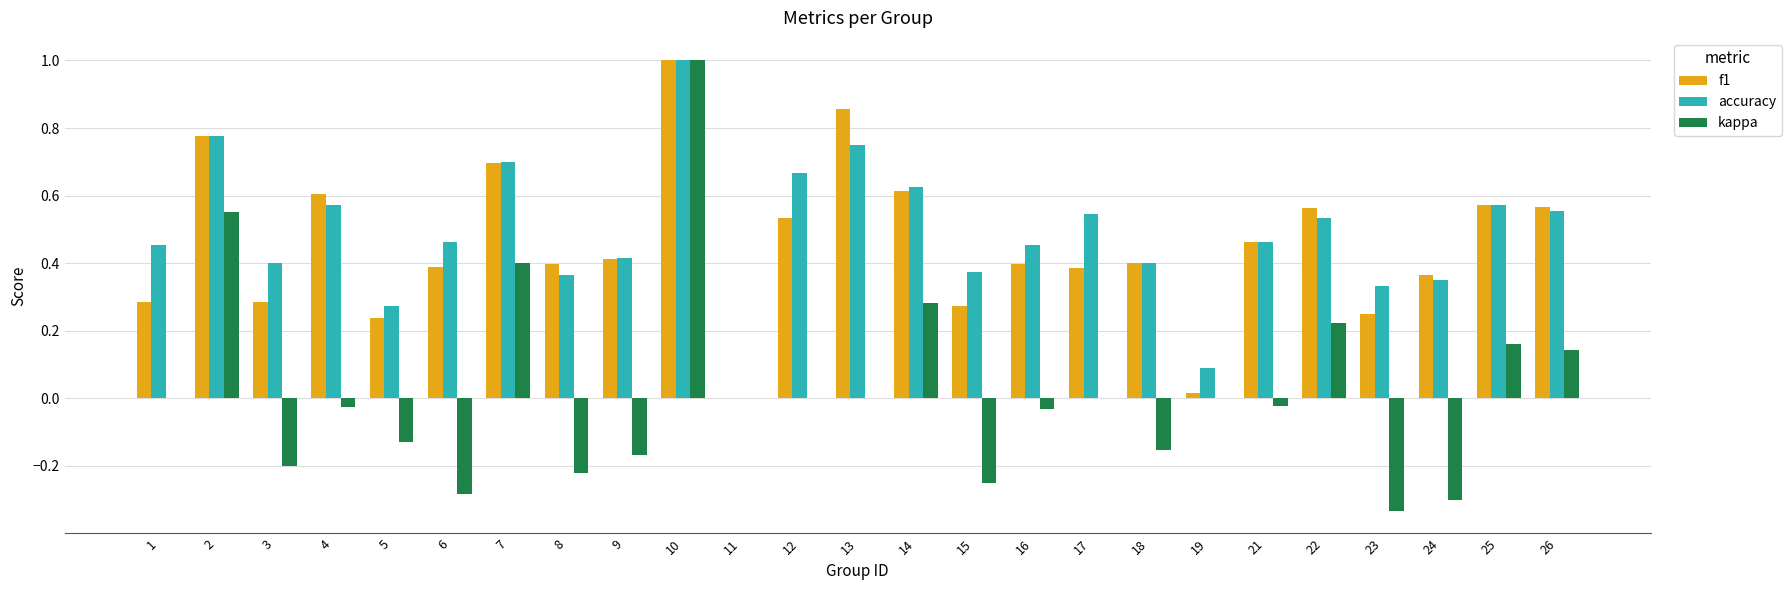

How many categories are shown in the chart?

25